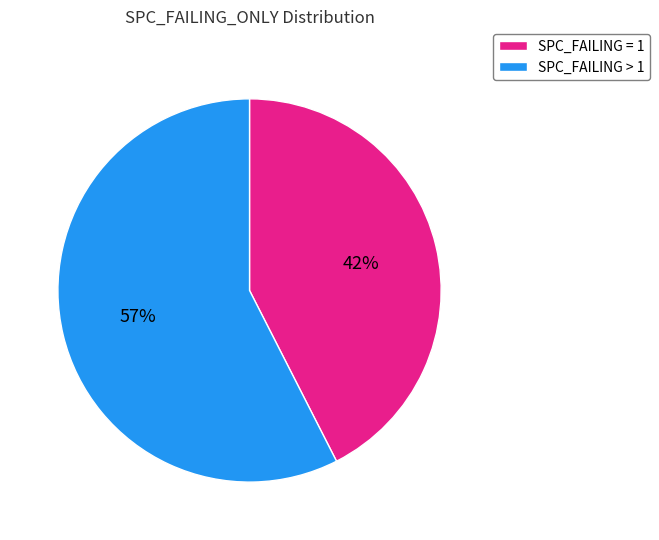

To the nearest percent, what is the average slice percentage?

50%